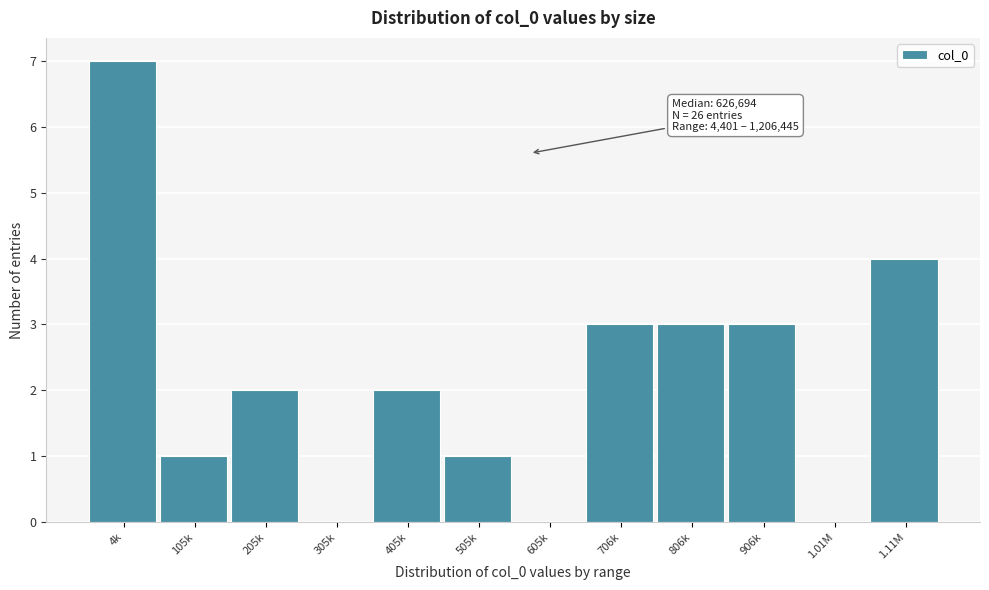

Reading left to right, what are all the values shown in this chart?

4k=7	105k=1	205k=2	305k=0	405k=2	505k=1	605k=0	706k=3	806k=3	906k=3	1.01M=0	1.11M=4